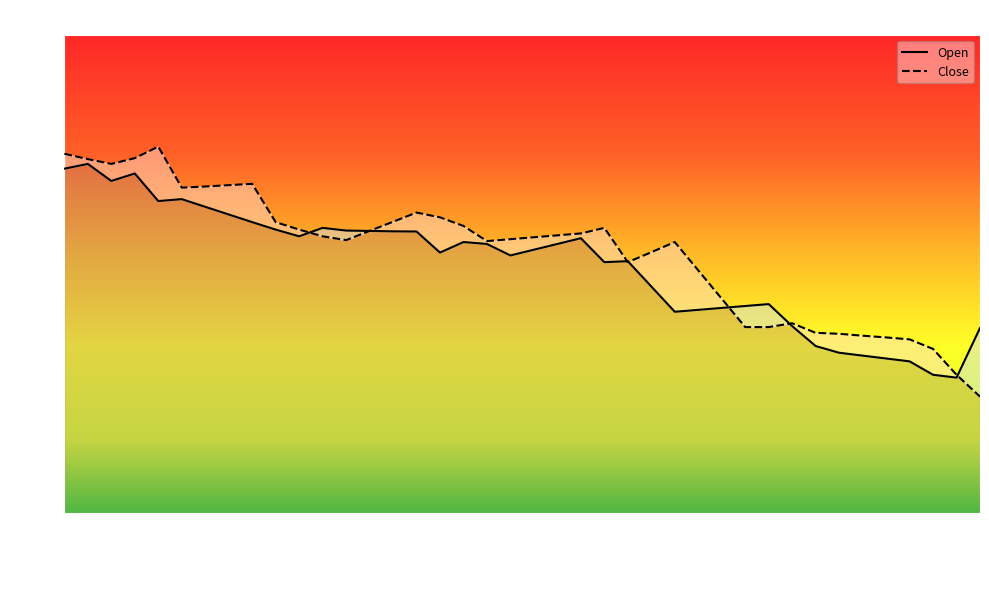

True or false: Close and Open intersect in this chart.

True